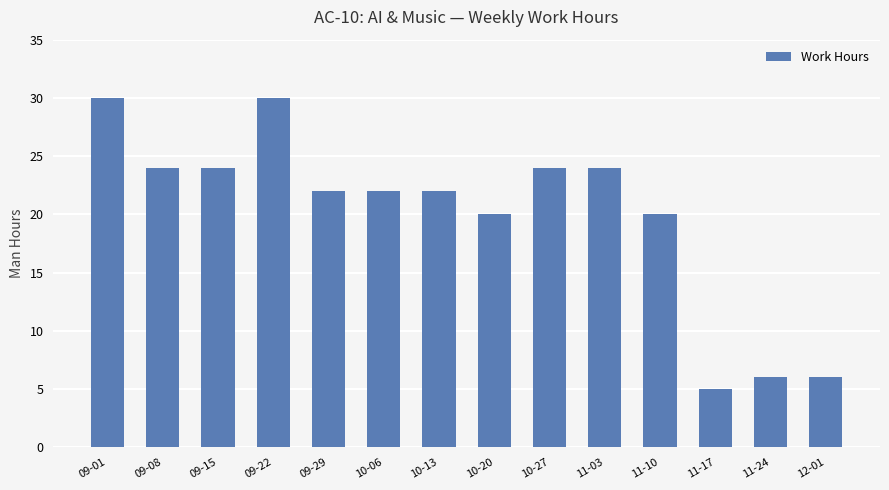

The value at 10-13 is 22. True or false?

True